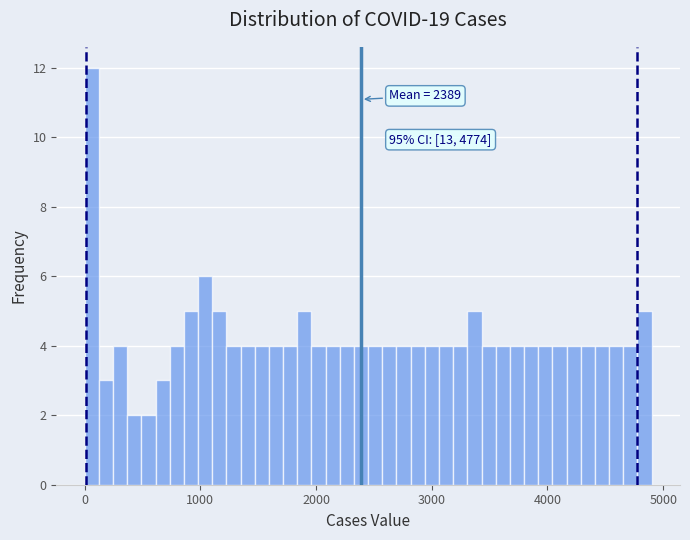

Read against the x-axis, roughly where is the centre of the tallest bar?

100